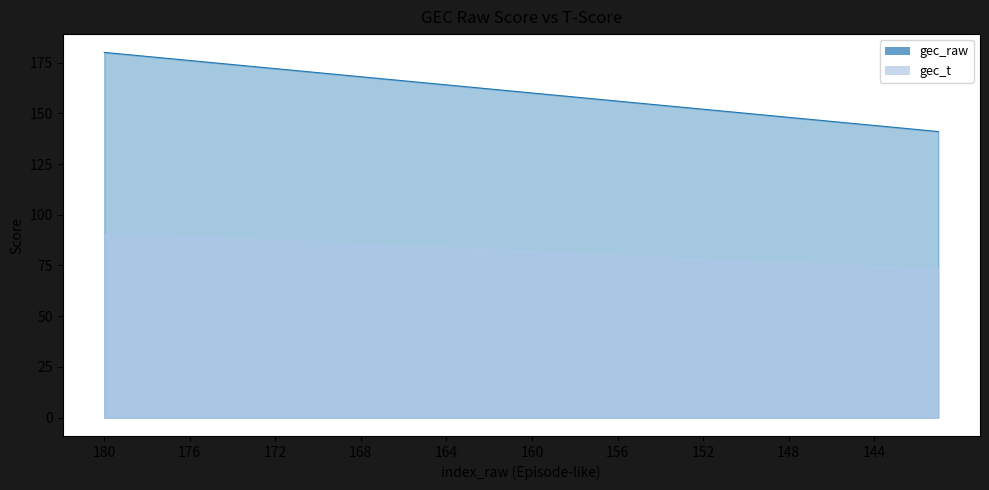

Which series has the largest total across all categories?

gec_raw